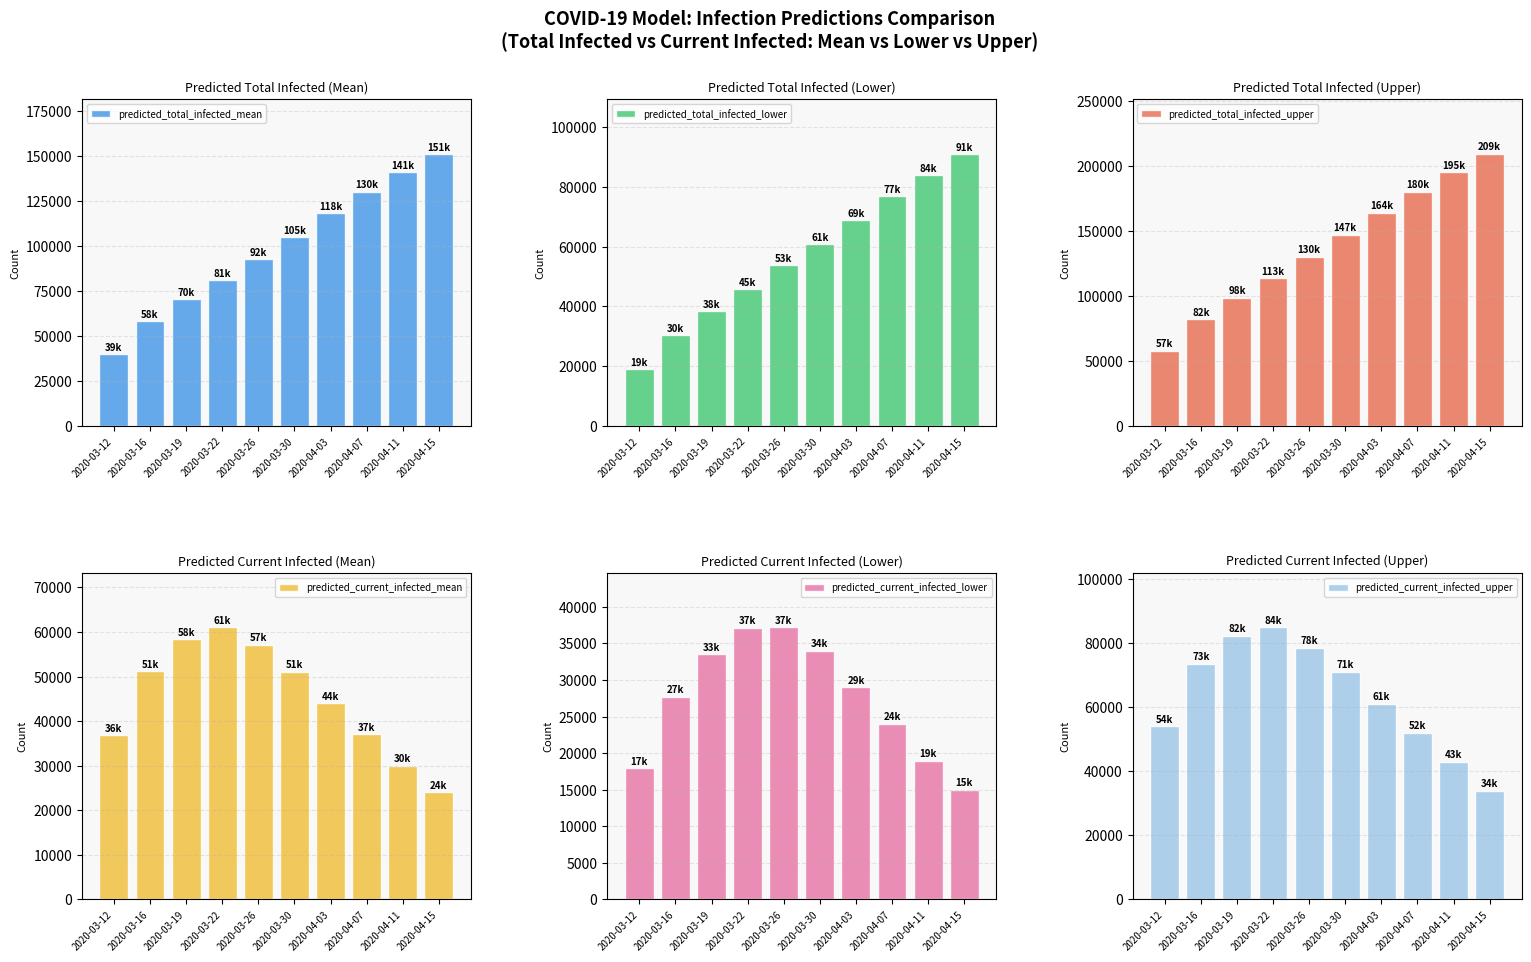

What is the maximum value for predicted_total_infected_lower?

91000